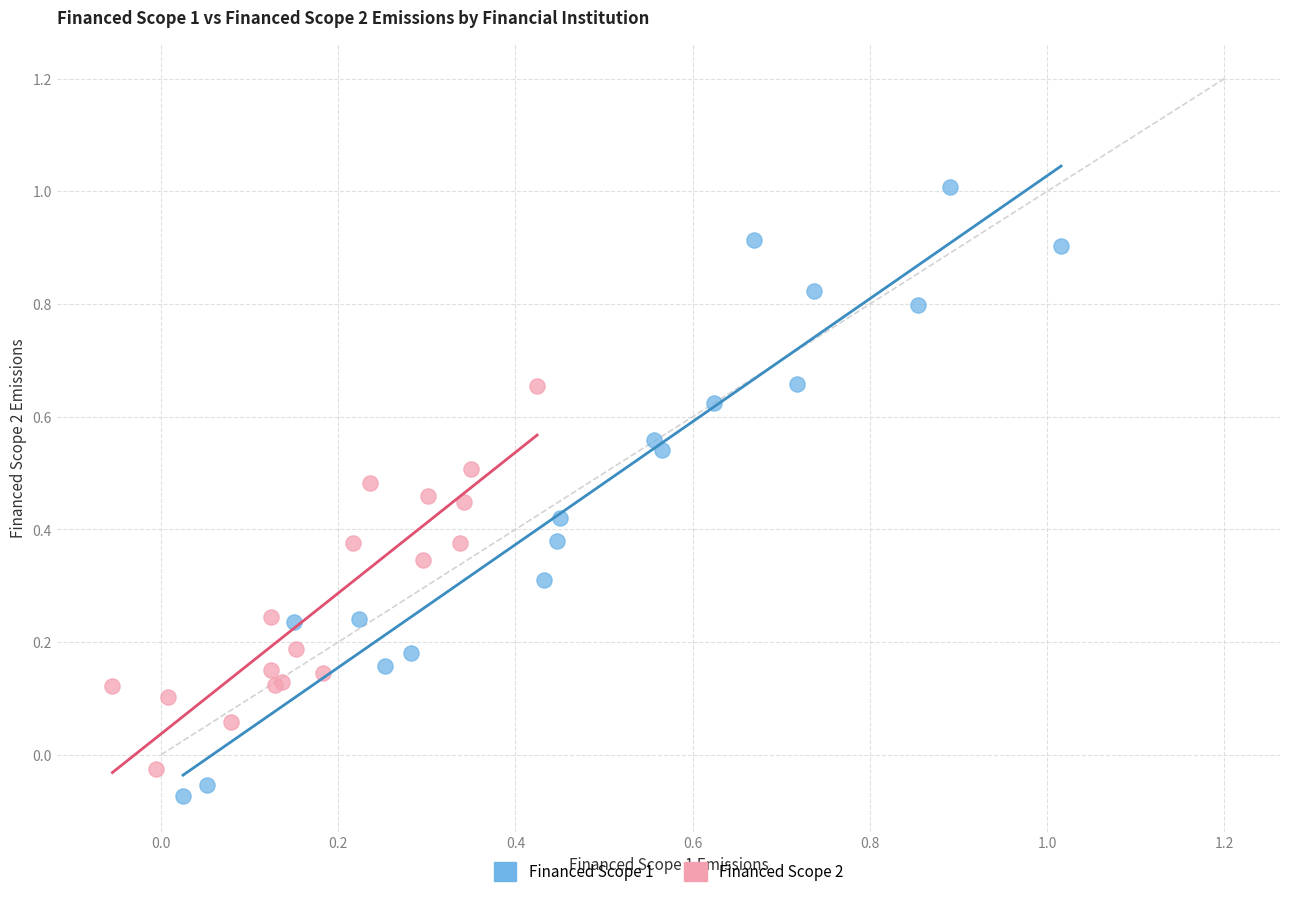

Which series contains the highest Y value?

Financed Scope 1